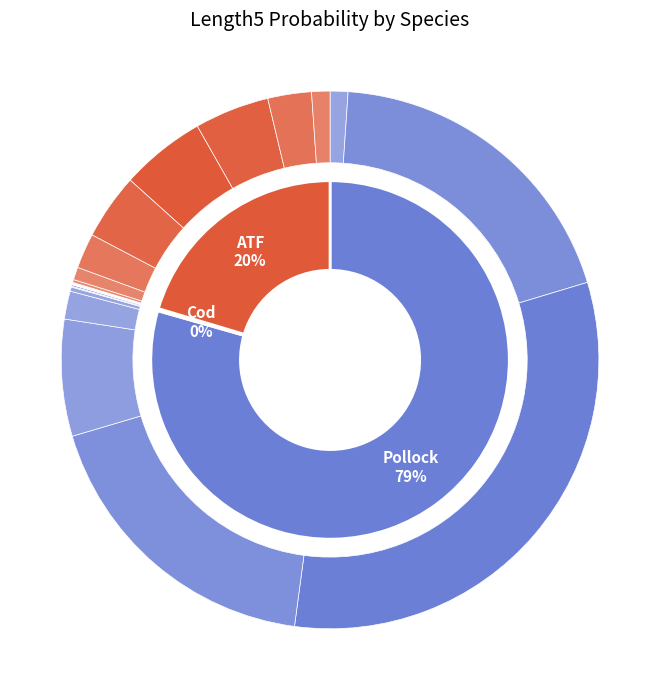

To the nearest percent, what portion does 7 represent?

2%